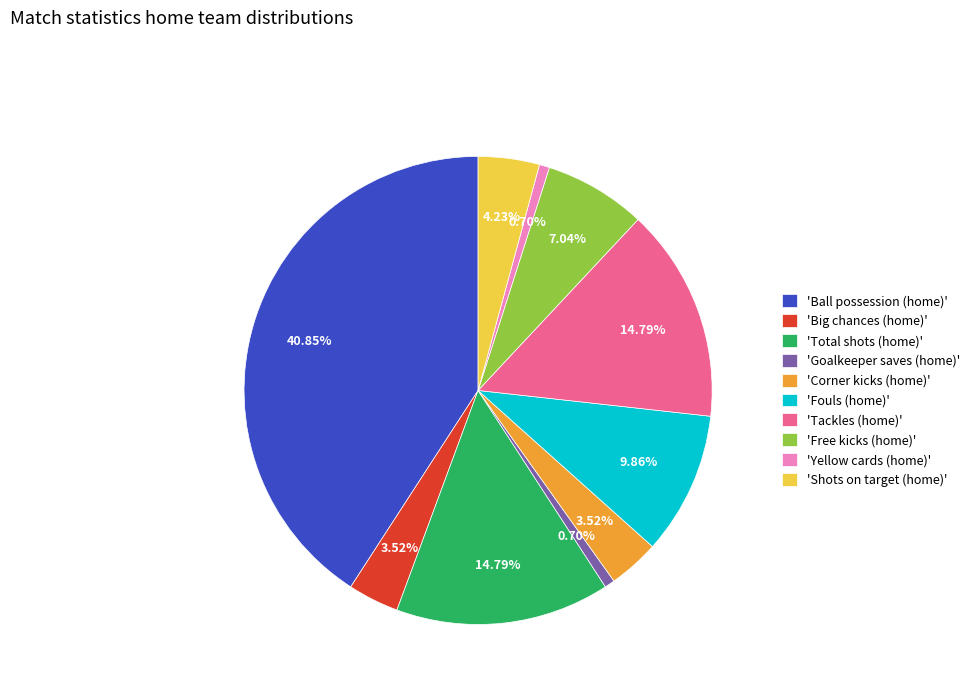

To the nearest percent, what is the average slice percentage?

10%